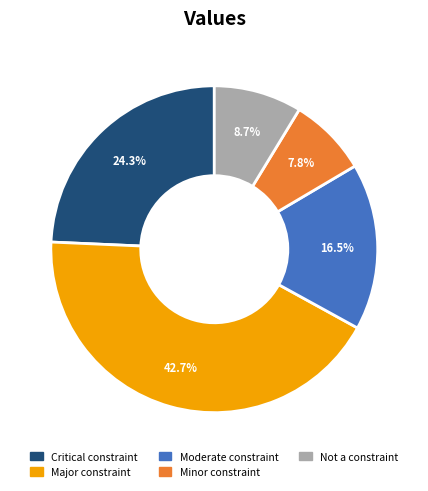

To the nearest percent, what is the difference between the Not a constraint and Minor constraint slice percentages?

1%